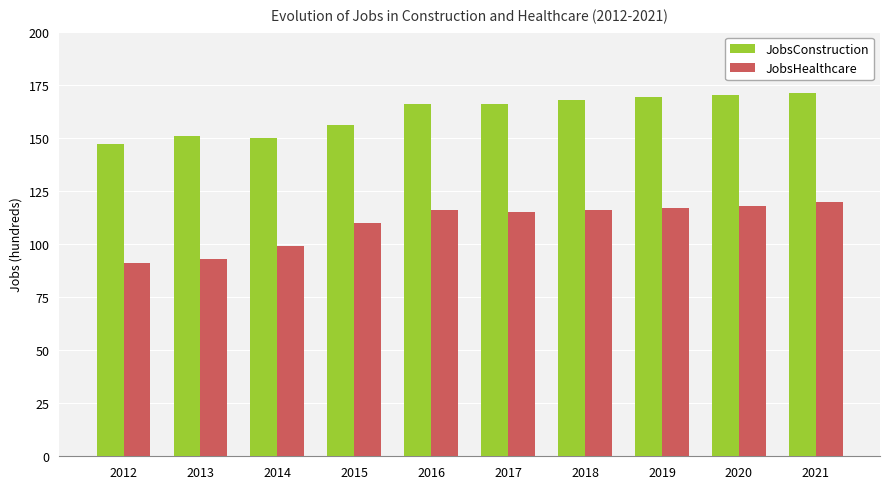

Reading left to right, list all the values displayed in this chart.

JobsConstruction: 2012=147	2013=151	2014=150	2015=156	2016=166	2017=166	2018=168	2019=169	2020=170	2021=171
JobsHealthcare: 2012=91	2013=93	2014=99	2015=110	2016=116	2017=115	2018=116	2019=117	2020=118	2021=120